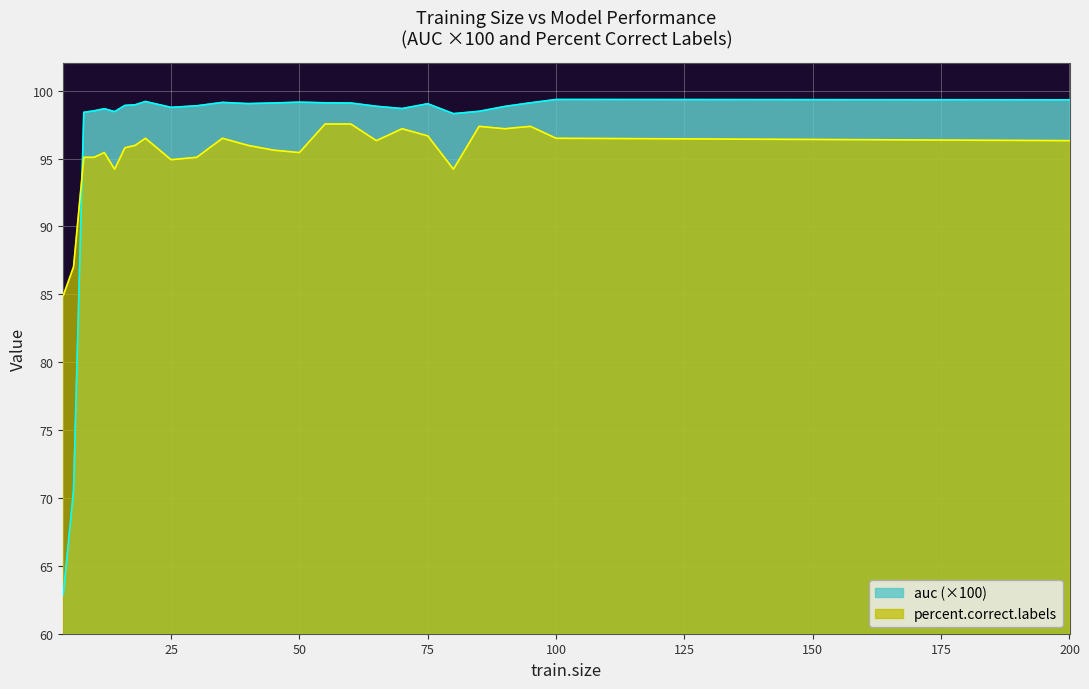

At which category is the sum across all series the highest?

55